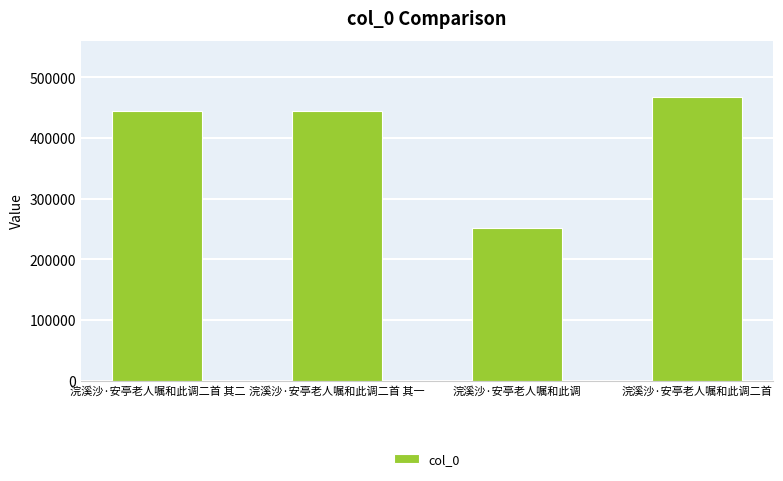

At which category does the chart reach its peak across all series?

浣溪沙·安亭老人嘱和此调二首